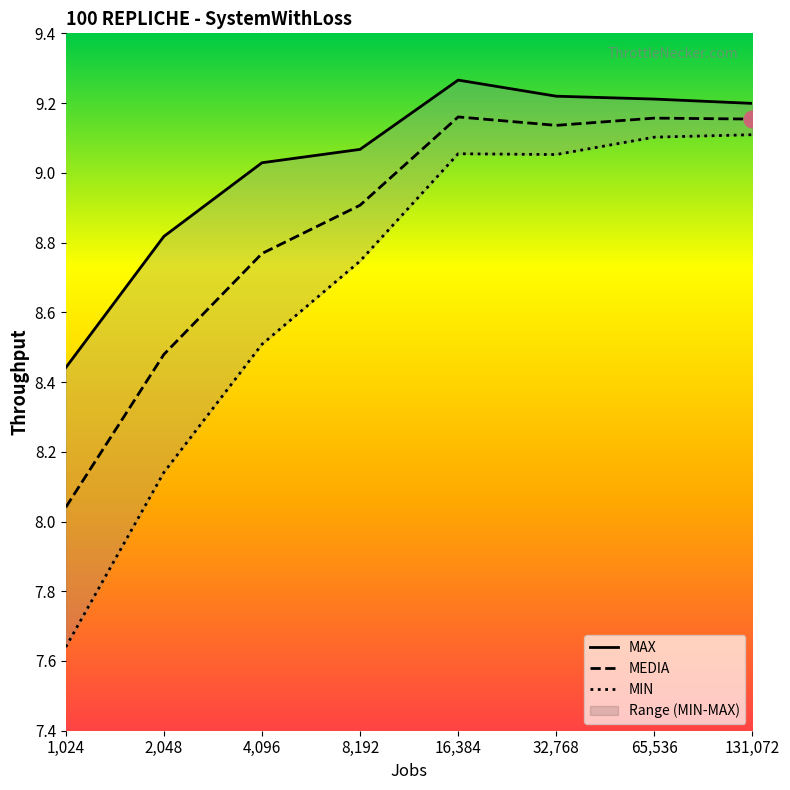

Does the chart display data point markers on the line(s)?

No